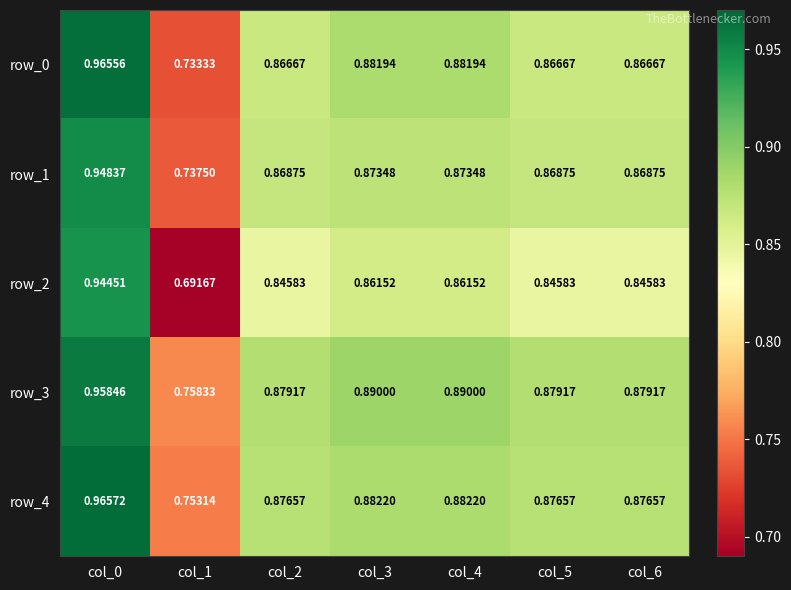

Is the value of row_3 at col_1 greater than the value of row_0 at col_1?

Yes